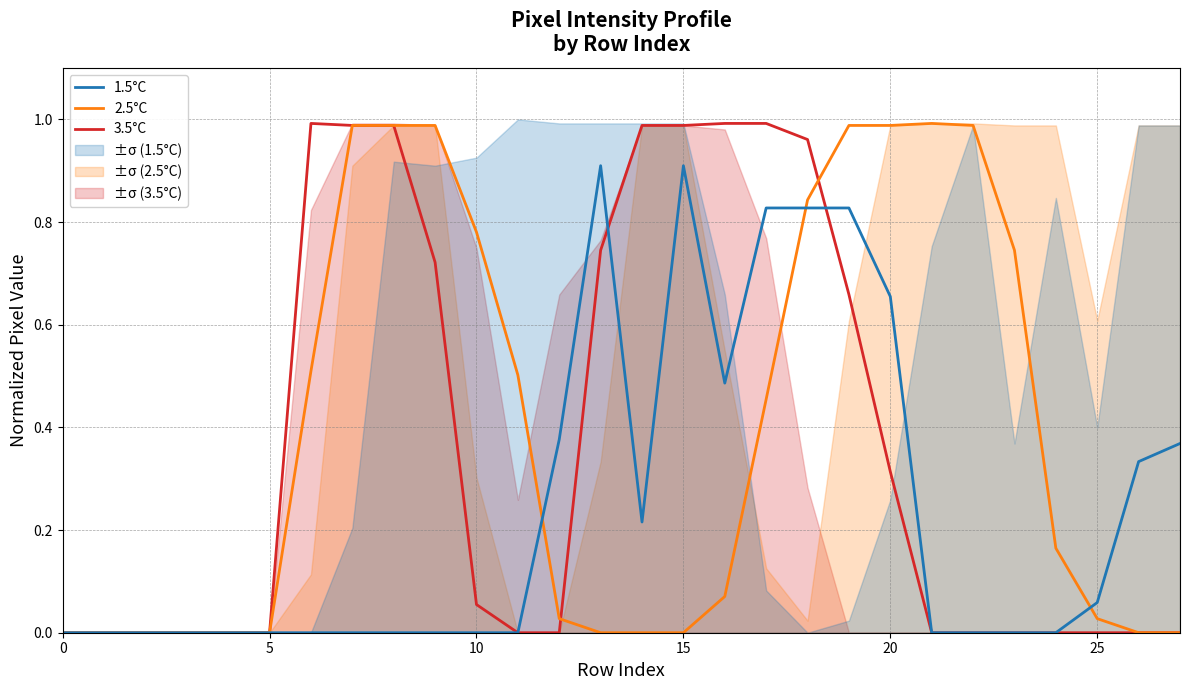

The value of 1.5°C at 24 is 0.0. True or false?

True